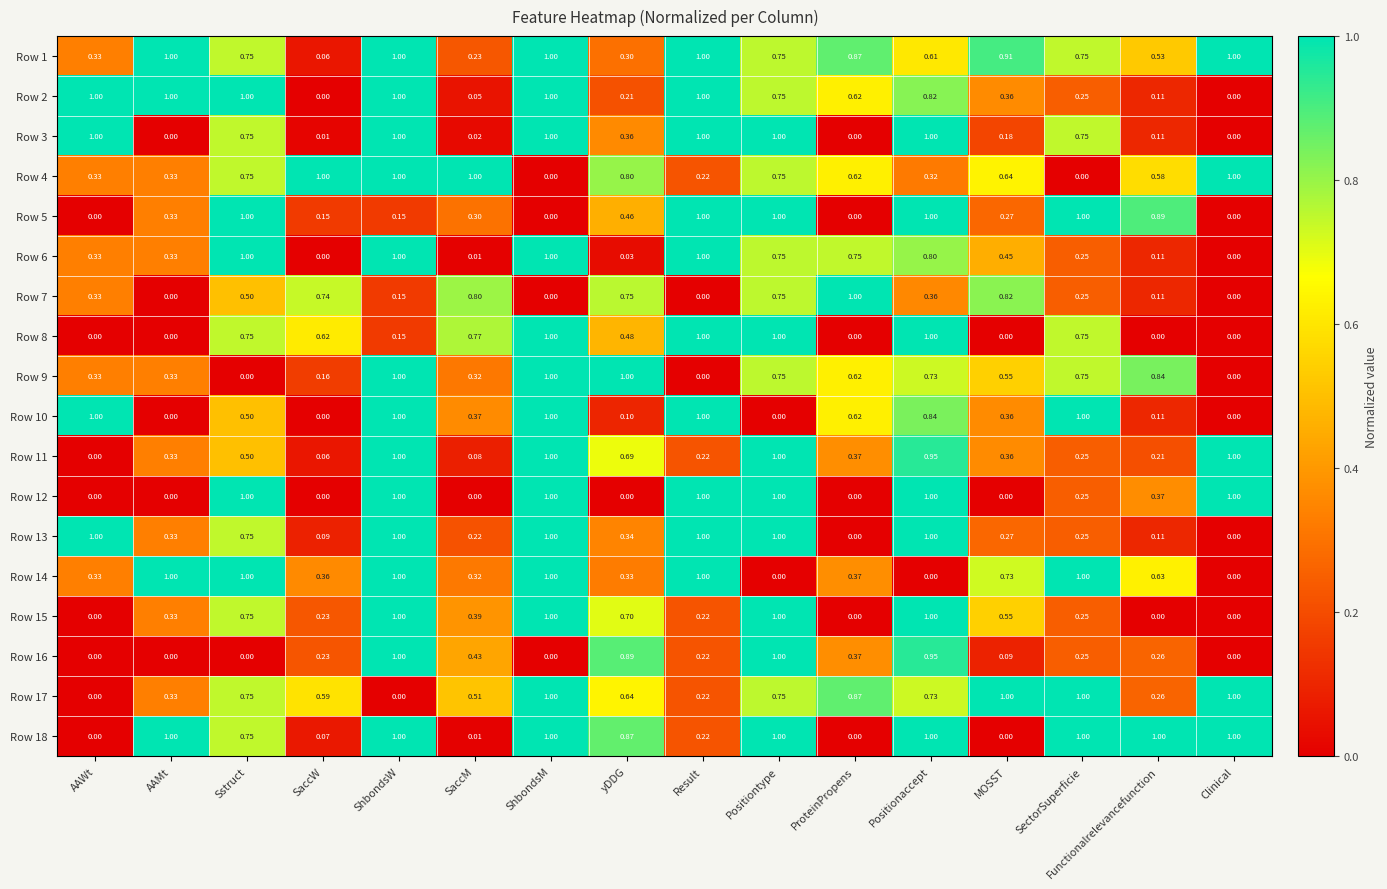

What is the total value across all series at AAMt?

6.6